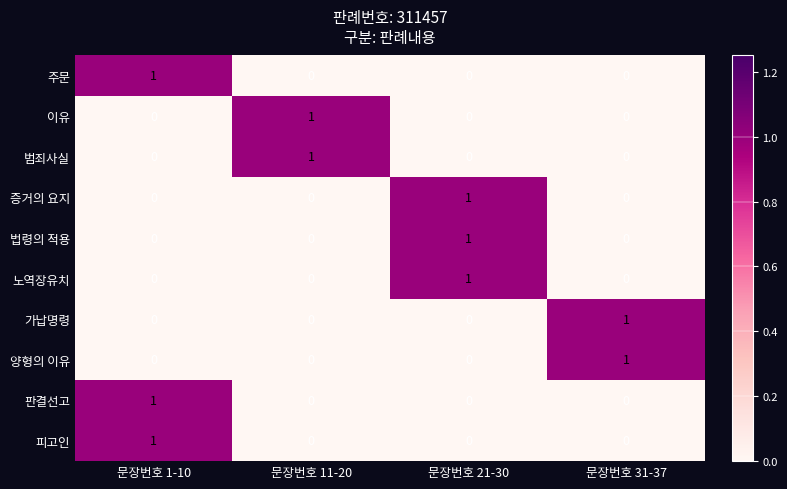

What is the total value across all series at 문장번호 21-30?

3